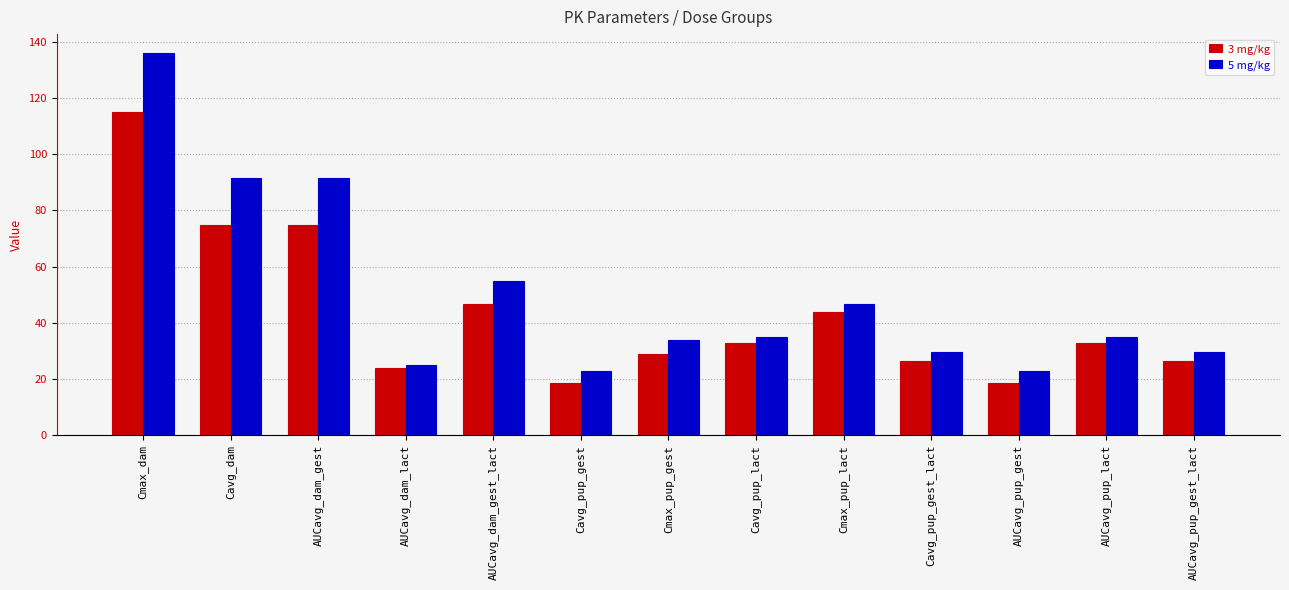

Which category has the highest value in the 3 mg/kg series?

Cmax_dam